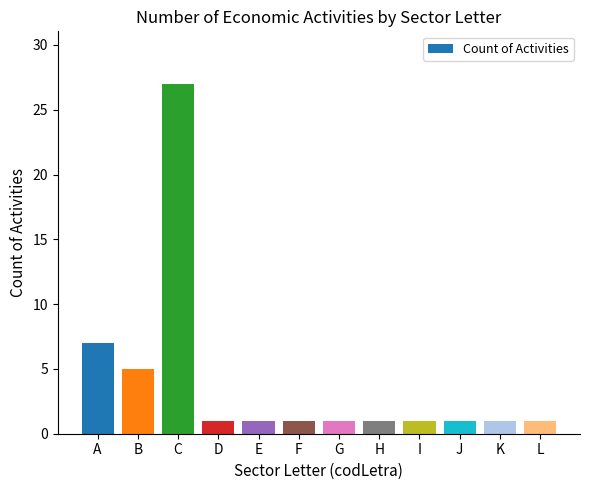

How many bars are there in total?

12